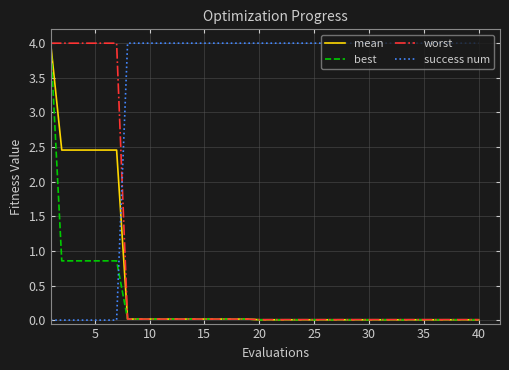

Which series has the largest total across all categories?

success num